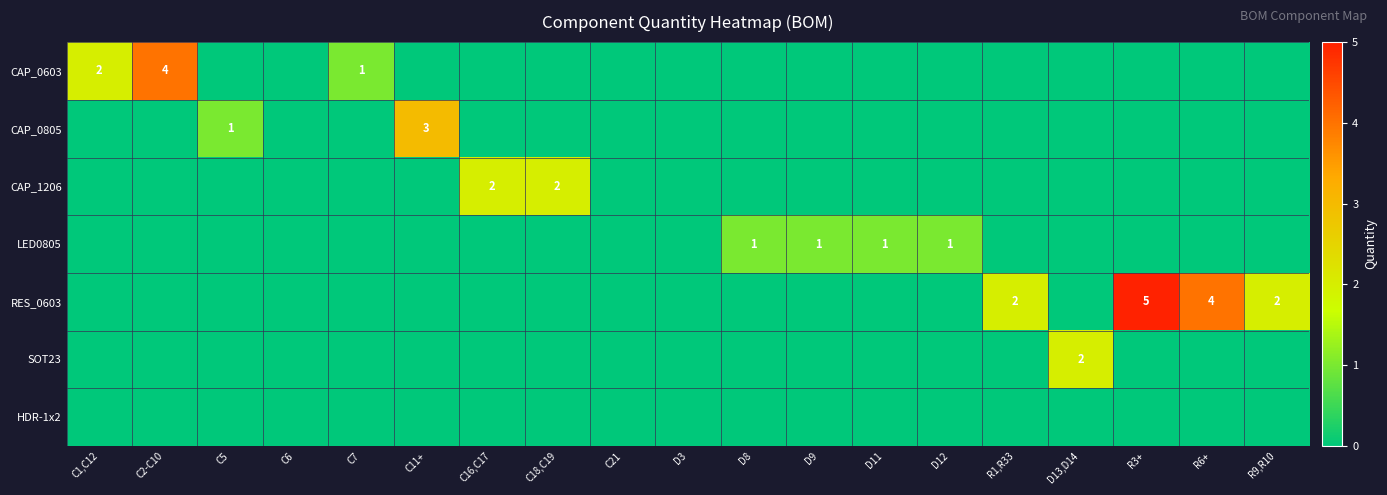

Between C16,C17 and R6+, which is larger?

C16,C17